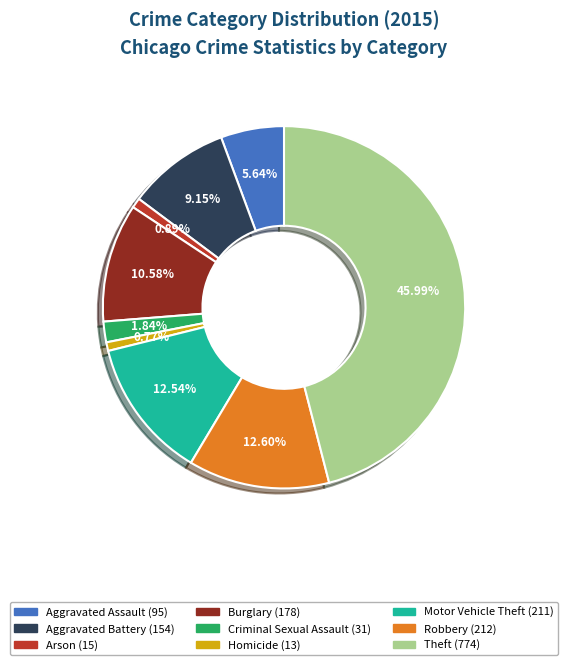

To the nearest percent, what portion does Burglary represent?

11%